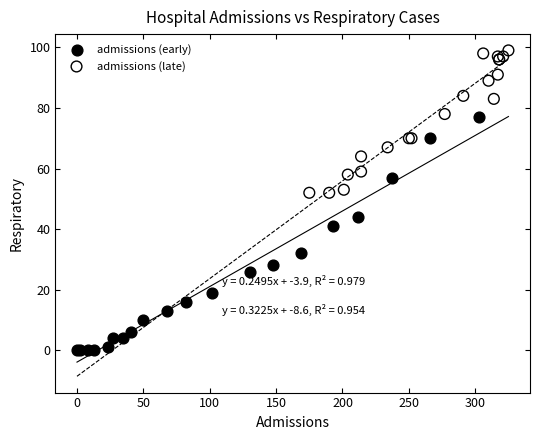

Which series reaches the maximum Y coordinate?

admissions (late)